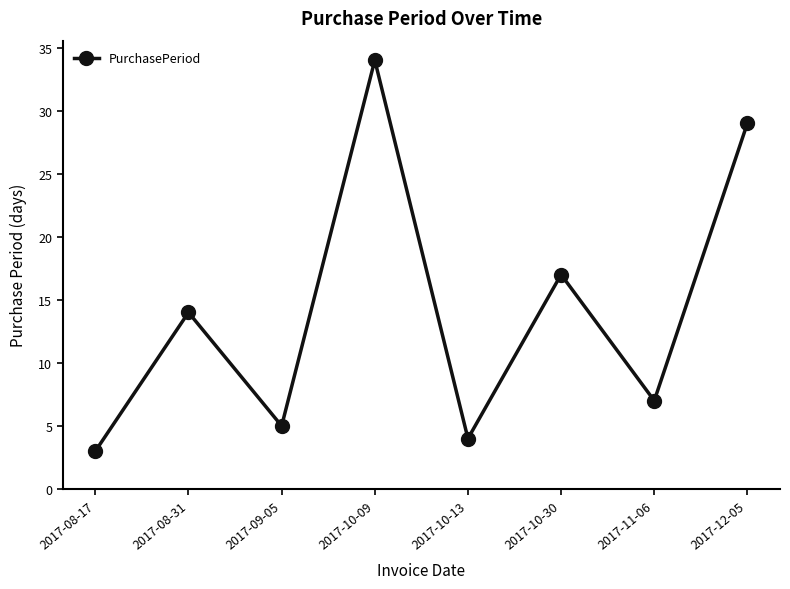

Is it true that the value at 2017-09-05 is 5?

True